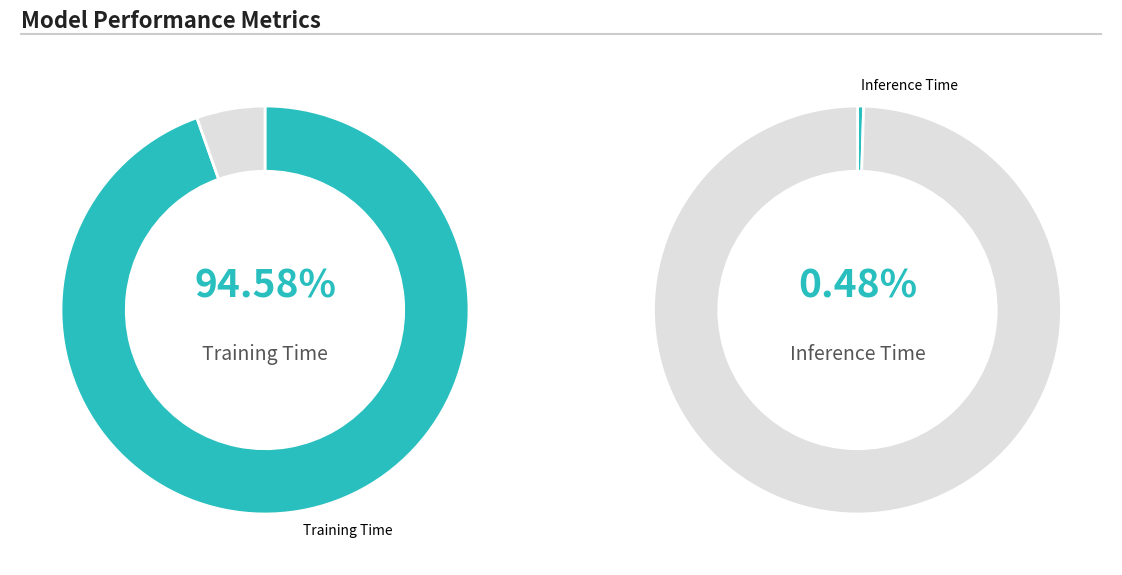

Which category has the biggest portion of the pie?

Training Time